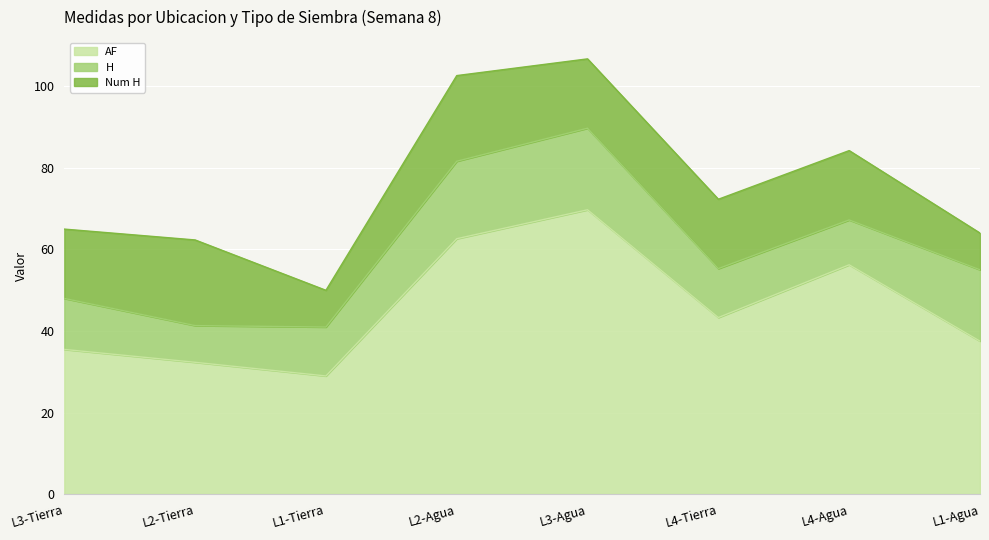

Where does the H series first go above 12?

L3-Tierra